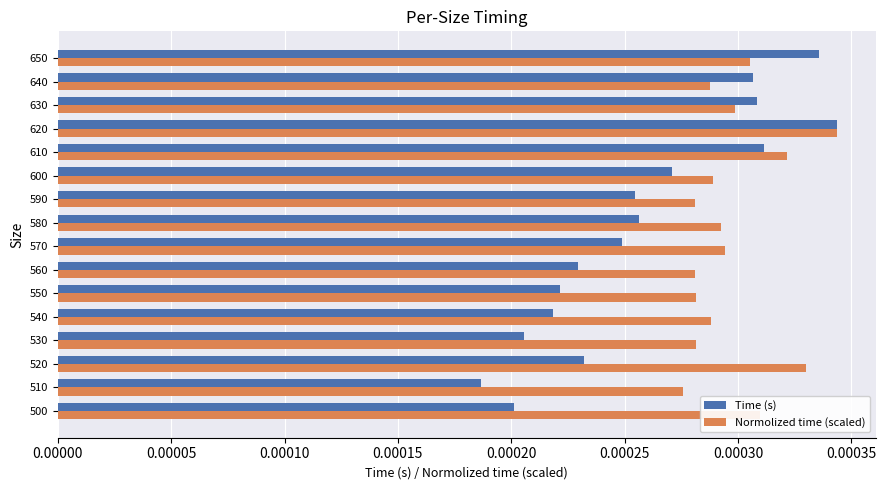

Rank the series by their average value, from highest to lowest.

Normolized time (scaled), Time (s)